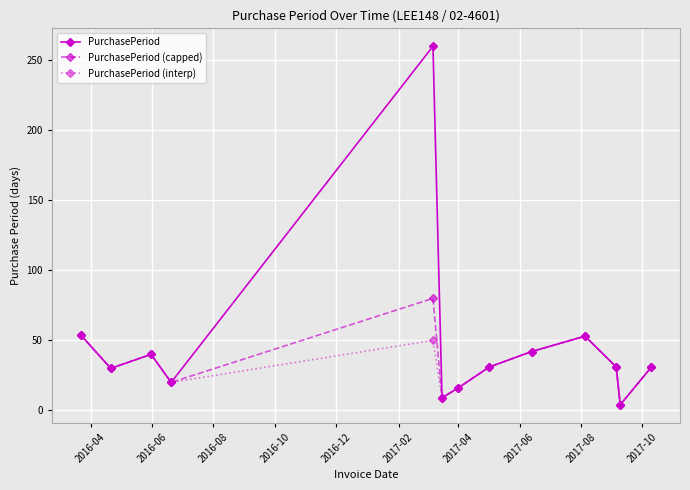

Count the number of categories in the chart.

13